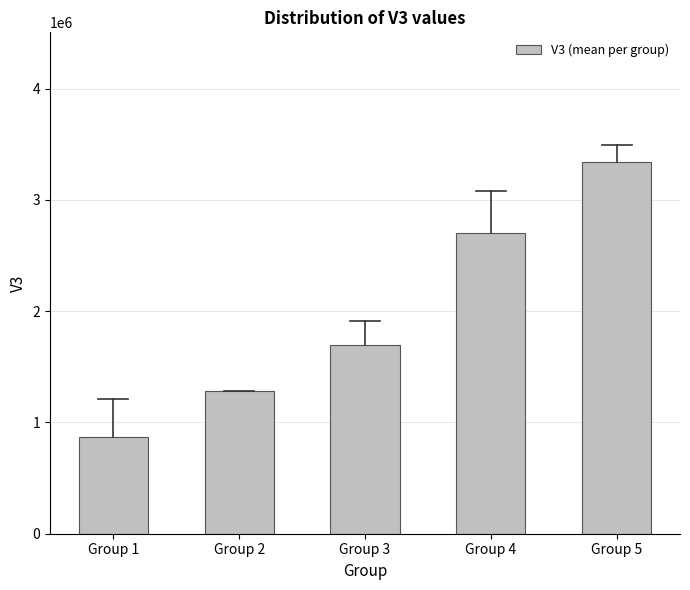

Reading left to right, transcribe all the data shown in this chart.

871543.0	1279916.1	1695907.6	2706686.6	3338151.5